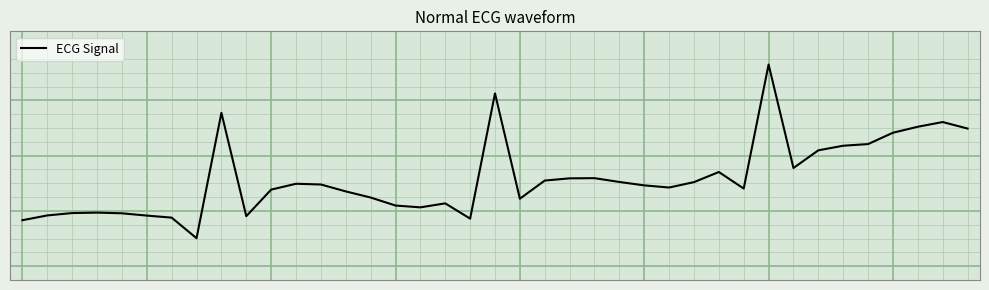

Reading left to right, extract all data points from this chart.

-1.3	-1.2	-1.1	-1.1	-1.1	-1.2	-1.2	-2.0	2.6	-1.2	-0.2	-0.0	-0.0	-0.3	-0.5	-0.8	-0.9	-0.7	-1.3	3.3	-0.6	0.1	0.2	0.2	0.0	-0.1	-0.2	0.0	0.4	-0.2	4.3	0.6	1.2	1.4	1.4	1.8	2.0	2.2	2.0